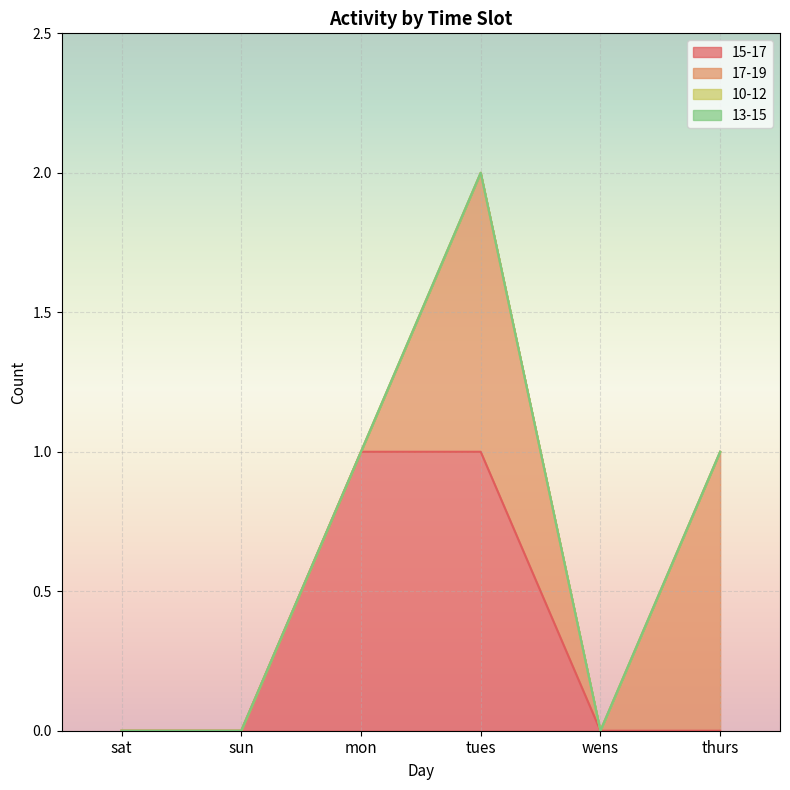

Rank the series by their maximum value, from lowest to highest.

10-12, 13-15, 15-17, 17-19